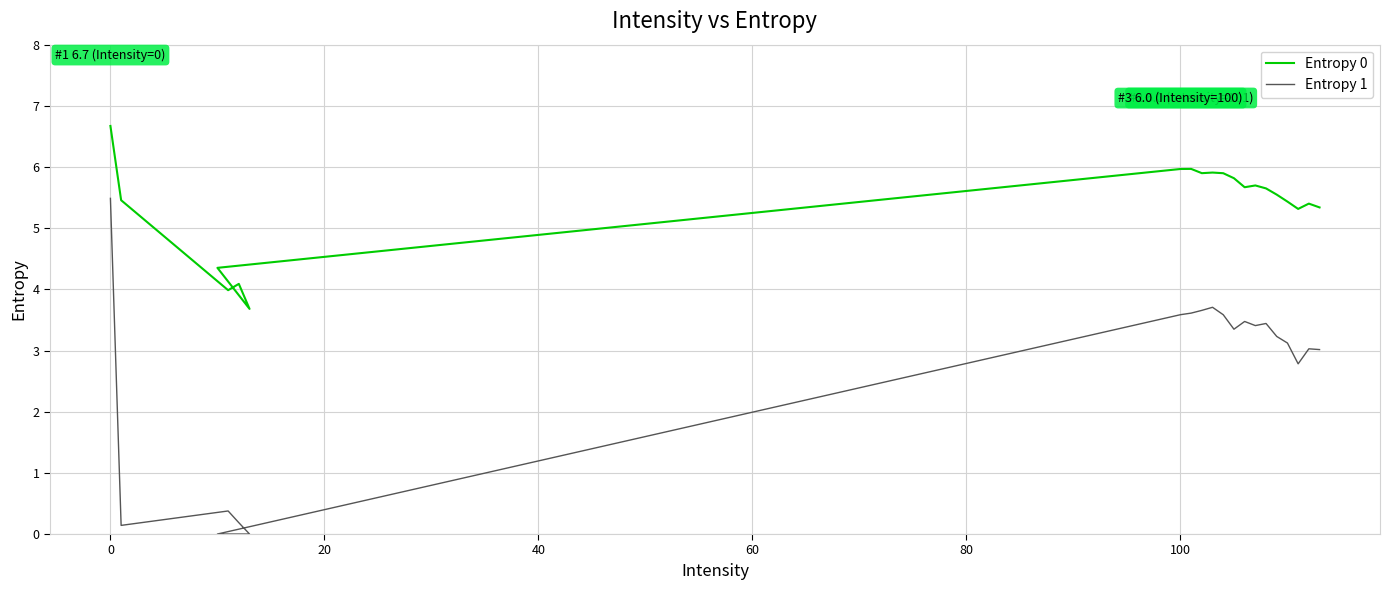

The value of Entropy 0 at 60 is 6.0. True or false?

False